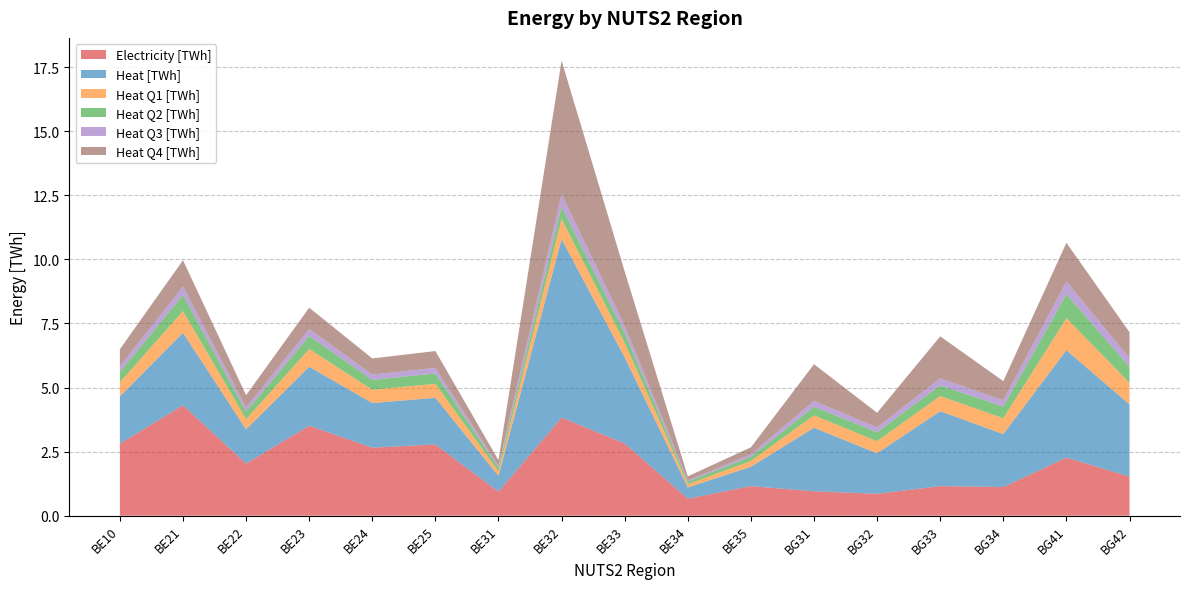

Reading left to right, what are all the values shown in this chart?

Electricity [TWh]: BE10=2.8	BE21=4.3	BE22=2.0	BE23=3.5	BE24=2.7	BE25=2.8	BE31=0.9	BE32=3.8	BE33=2.8	BE34=0.7	BE35=1.2	BG31=1.0	BG32=0.9	BG33=1.2	BG34=1.1	BG41=2.3	BG42=1.5
Heat [TWh]: BE10=1.8	BE21=2.8	BE22=1.3	BE23=2.3	BE24=1.7	BE25=1.8	BE31=0.6	BE32=7.0	BE33=3.4	BE34=0.4	BE35=0.8	BG31=2.5	BG32=1.6	BG33=2.9	BG34=2.1	BG41=4.2	BG42=2.8
Heat Q1 [TWh]: BE10=0.6	BE21=0.8	BE22=0.4	BE23=0.7	BE24=0.5	BE25=0.5	BE31=0.2	BE32=0.8	BE33=0.6	BE34=0.1	BE35=0.2	BG31=0.5	BG32=0.5	BG33=0.6	BG34=0.6	BG41=1.3	BG42=0.8
Heat Q2 [TWh]: BE10=0.4	BE21=0.6	BE22=0.3	BE23=0.5	BE24=0.4	BE25=0.4	BE31=0.1	BE32=0.5	BE33=0.4	BE34=0.1	BE35=0.2	BG31=0.3	BG32=0.3	BG33=0.4	BG34=0.5	BG41=0.9	BG42=0.6
Heat Q3 [TWh]: BE10=0.2	BE21=0.3	BE22=0.2	BE23=0.3	BE24=0.2	BE25=0.2	BE31=0.1	BE32=0.5	BE33=0.3	BE34=0.1	BE35=0.1	BG31=0.2	BG32=0.2	BG33=0.3	BG34=0.2	BG41=0.5	BG42=0.3
Heat Q4 [TWh]: BE10=0.7	BE21=1.0	BE22=0.5	BE23=0.8	BE24=0.6	BE25=0.7	BE31=0.2	BE32=5.2	BE33=2.1	BE34=0.2	BE35=0.3	BG31=1.4	BG32=0.6	BG33=1.6	BG34=0.7	BG41=1.5	BG42=1.0